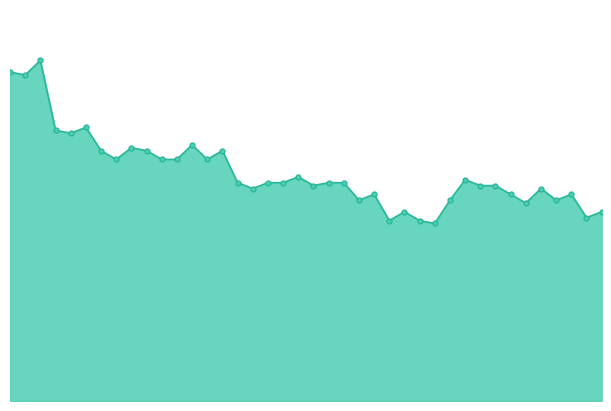

At which category does the data reach its first local valley?

1